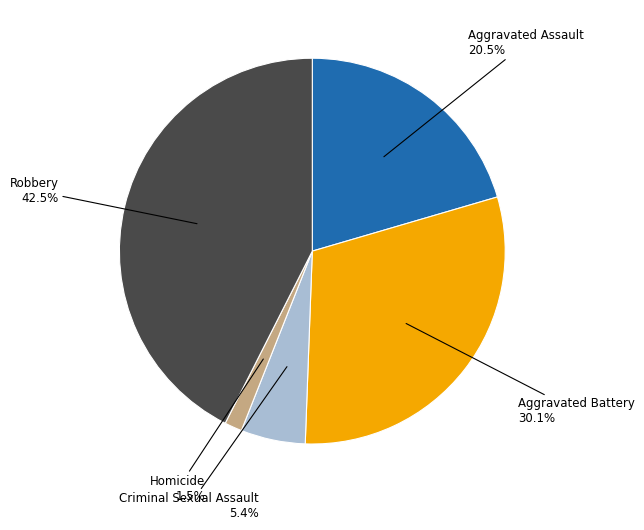

What percentage is NOT represented by Robbery?

57.5%